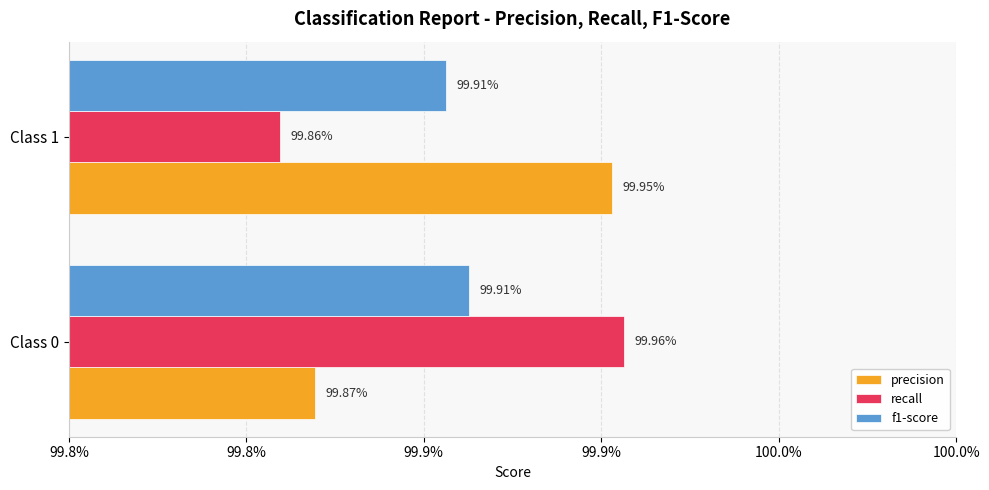

What are all the series names shown in the legend?

precision, recall, f1-score